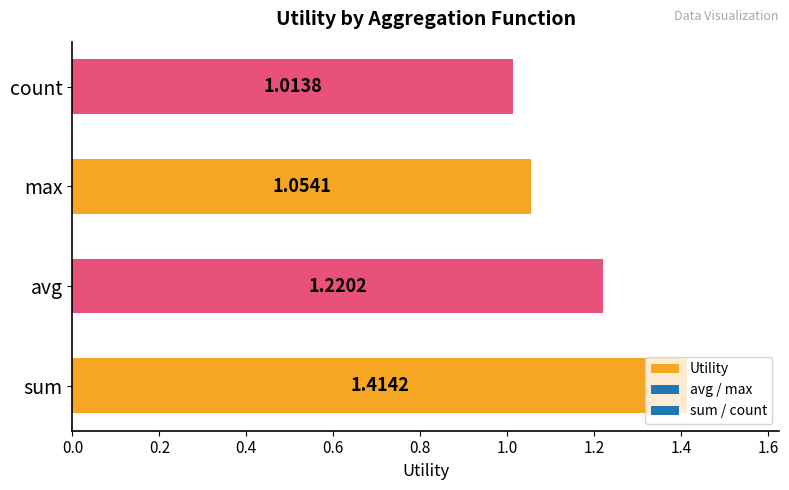

List the labels in order of value, smallest first.

count, max, avg, sum